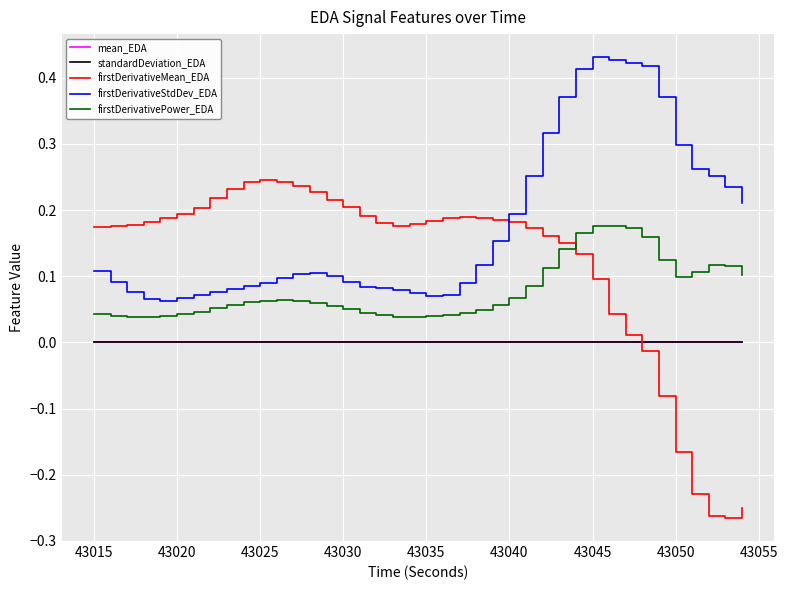

Which series has the widest spread of values?

firstDerivativeMean_EDA